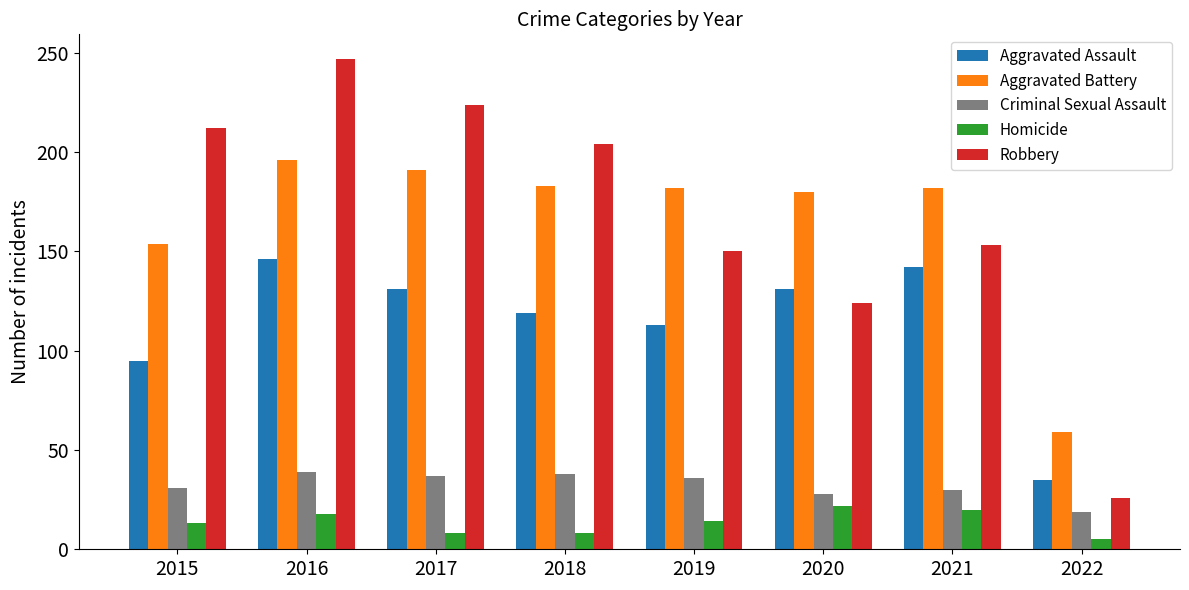

What is the approximate value of Homicide at 2019, to the nearest 5?

15